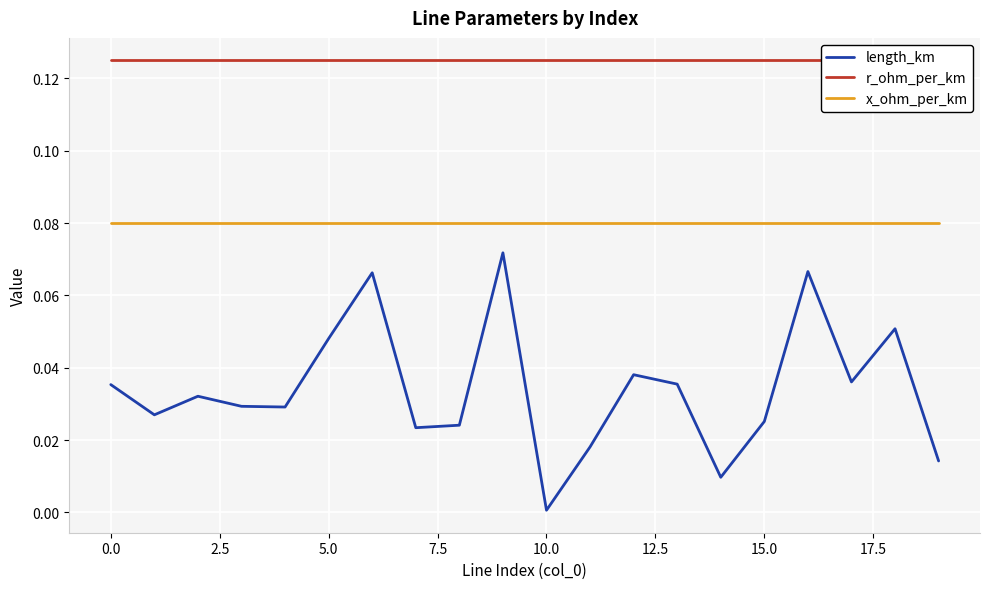

At which label does length_km reach its minimum?

10.0